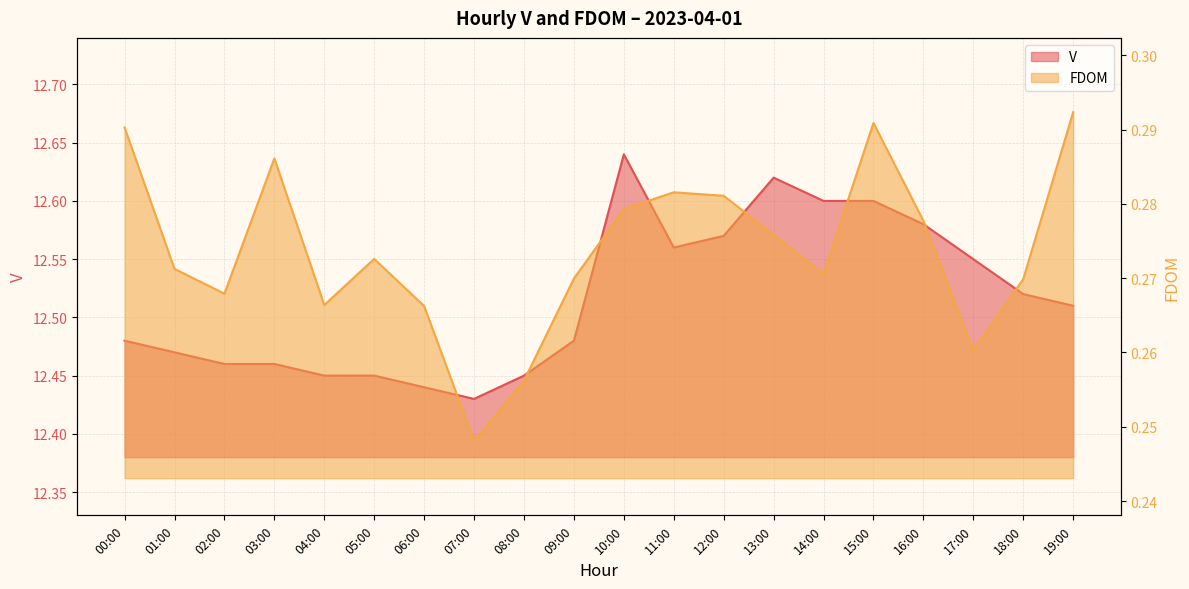

Rank the categories by FDOM value from lowest to highest.

07:00, 08:00, 17:00, 06:00, 04:00, 02:00, 18:00, 09:00, 14:00, 01:00, 05:00, 13:00, 16:00, 10:00, 12:00, 11:00, 03:00, 00:00, 15:00, 19:00